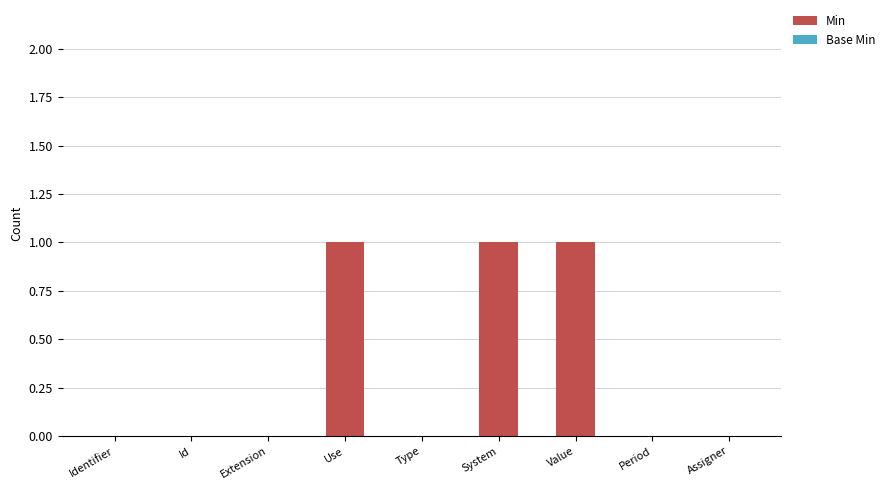

The chart shows a value of 2 at System. True or false?

False